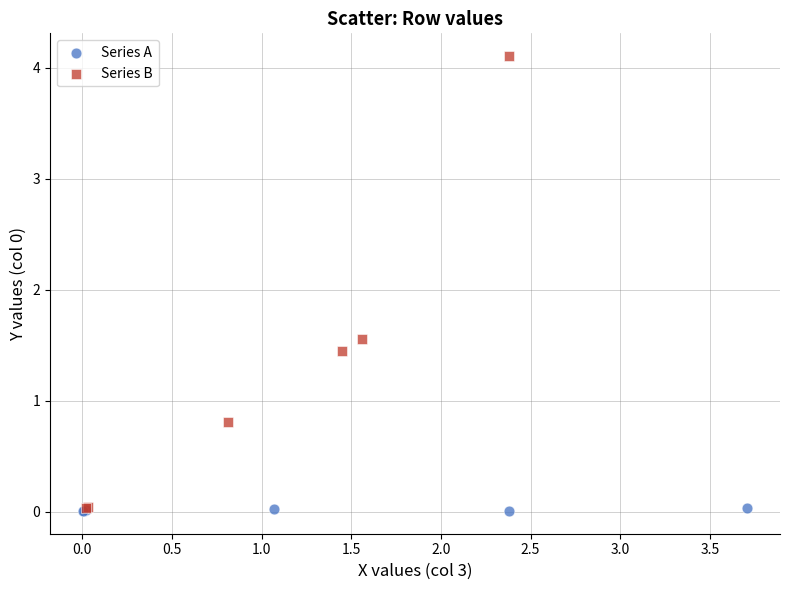

Which series reaches the maximum Y coordinate?

Series B